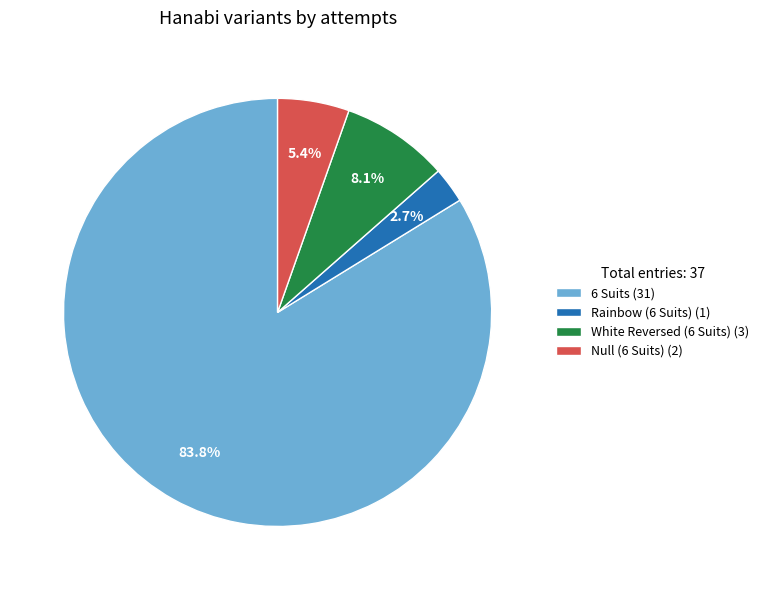

To the nearest percent, what is the difference between the Null (6 Suits) and Rainbow (6 Suits) slice percentages?

3%